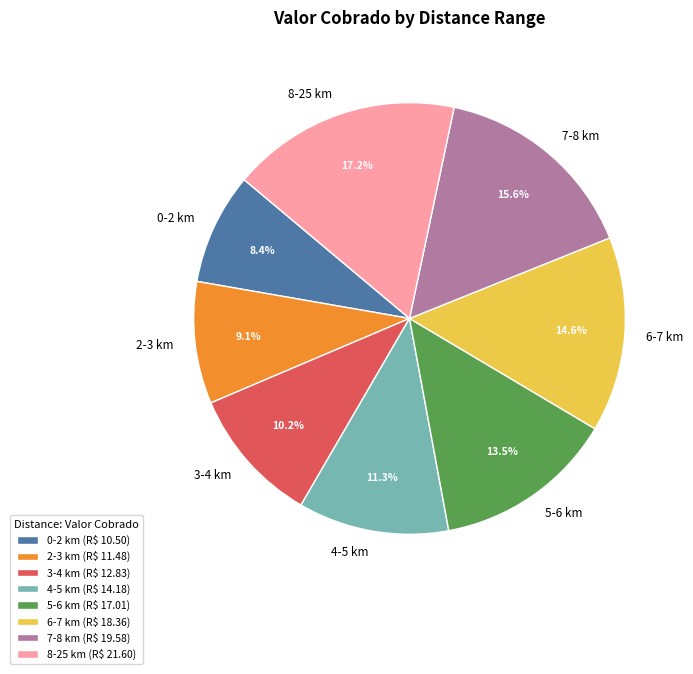

Rank the categories by value from lowest to highest.

0-2 km, 2-3 km, 3-4 km, 4-5 km, 5-6 km, 6-7 km, 7-8 km, 8-25 km